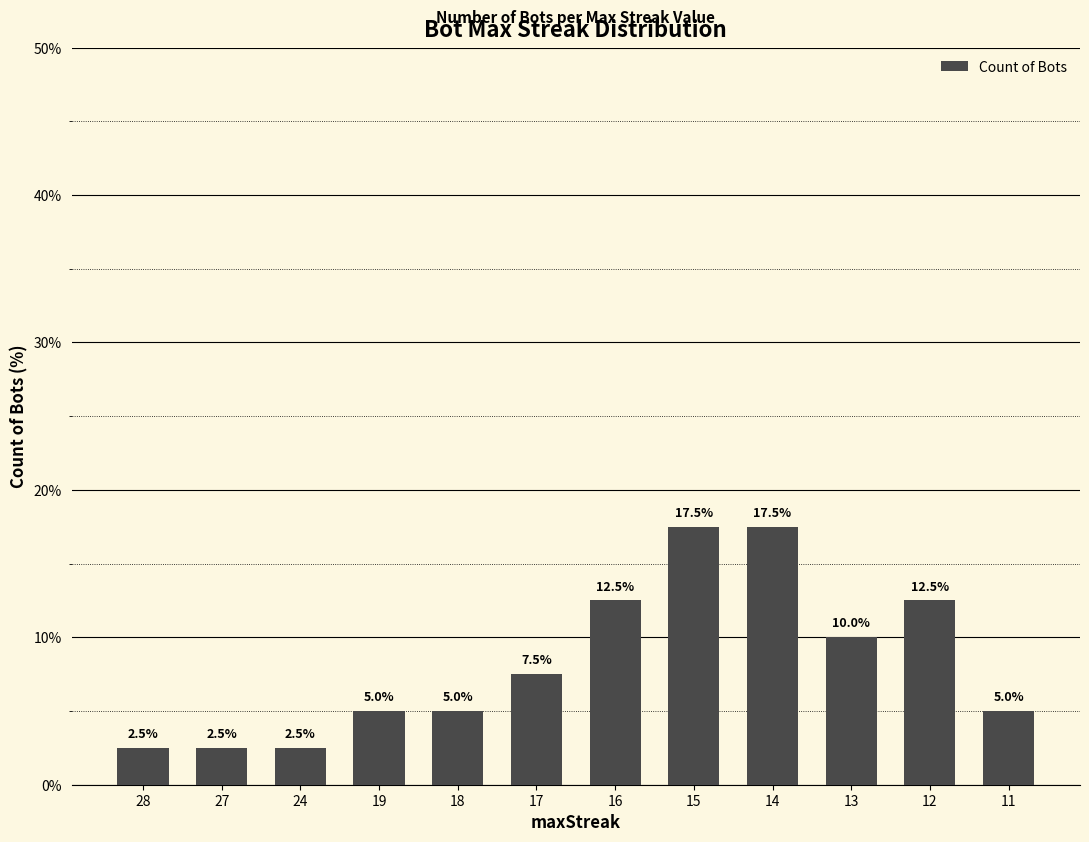

Reading left to right, what are all the values shown in this chart?

28=2.5	27=2.5	24=2.5	19=5.0	18=5.0	17=7.5	16=12.5	15=17.5	14=17.5	13=10.0	12=12.5	11=5.0